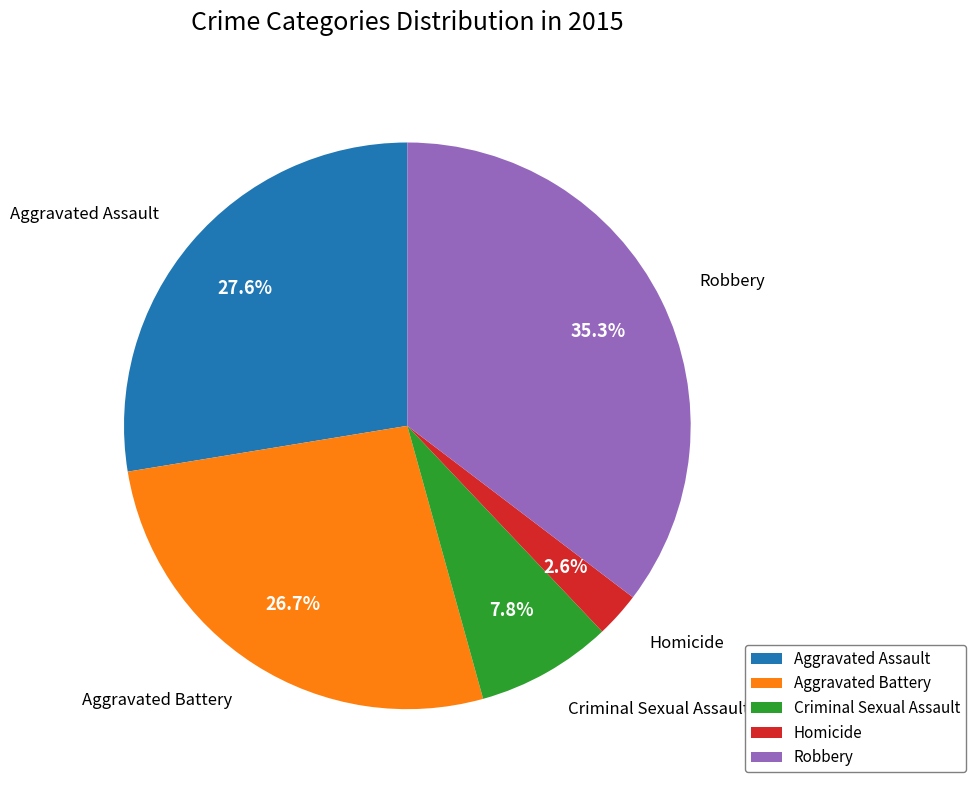

Rank the categories by value from lowest to highest.

Homicide, Criminal Sexual Assault, Aggravated Battery, Aggravated Assault, Robbery